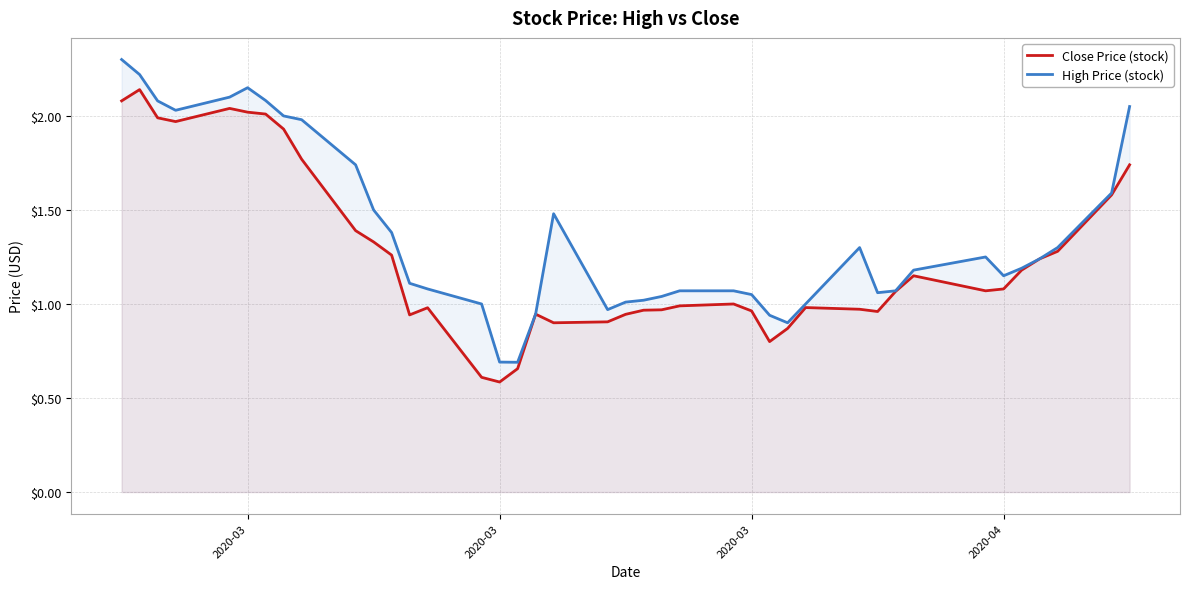

What is the maximum value shown in the chart?

2.3